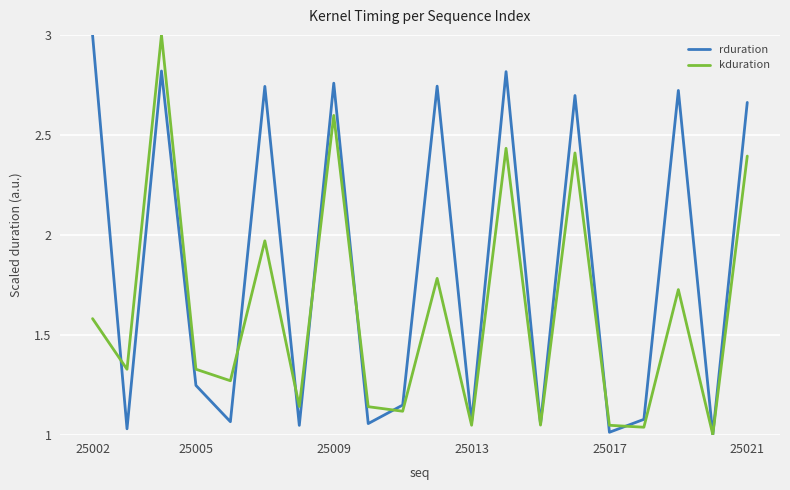

What is the highest value of the kduration series?

3.0